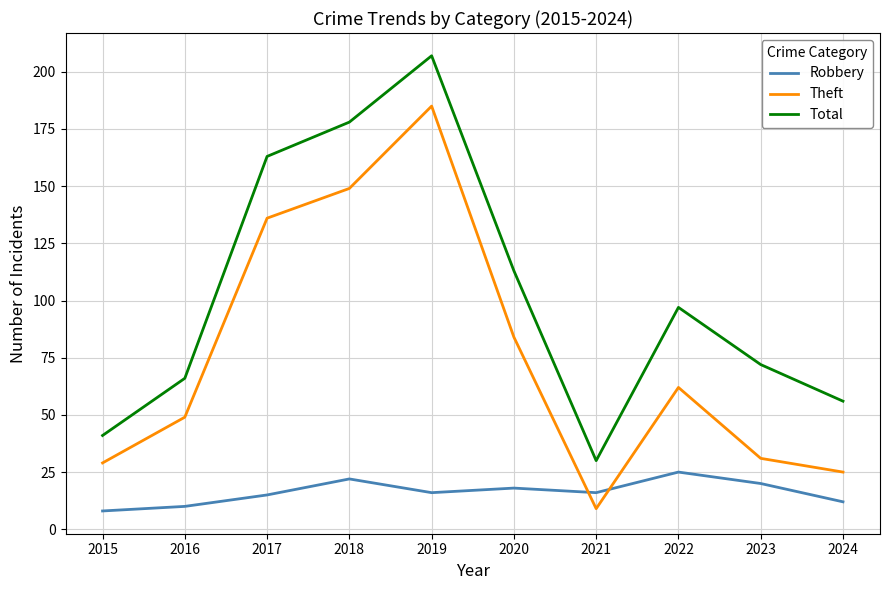

How many lines are shown in the chart?

3